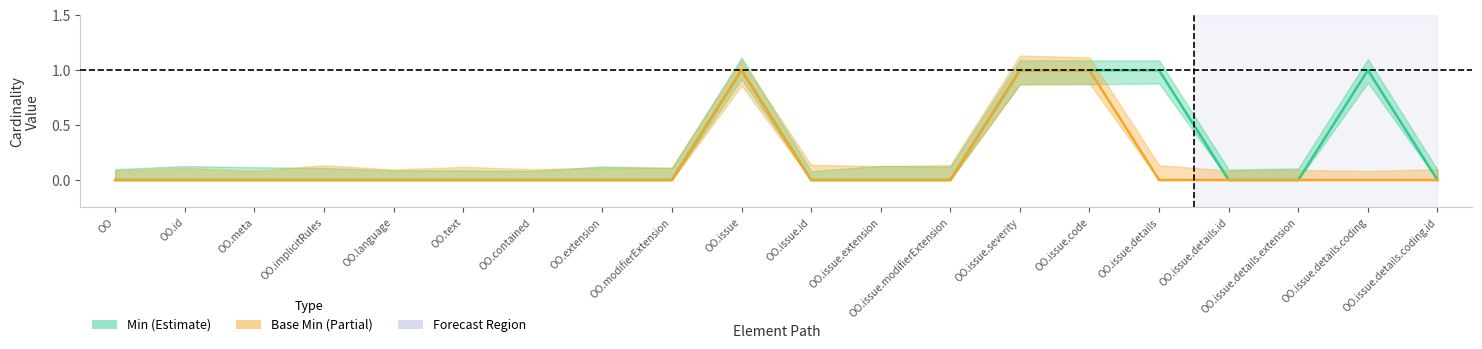

What position from the right is OO.text?

15